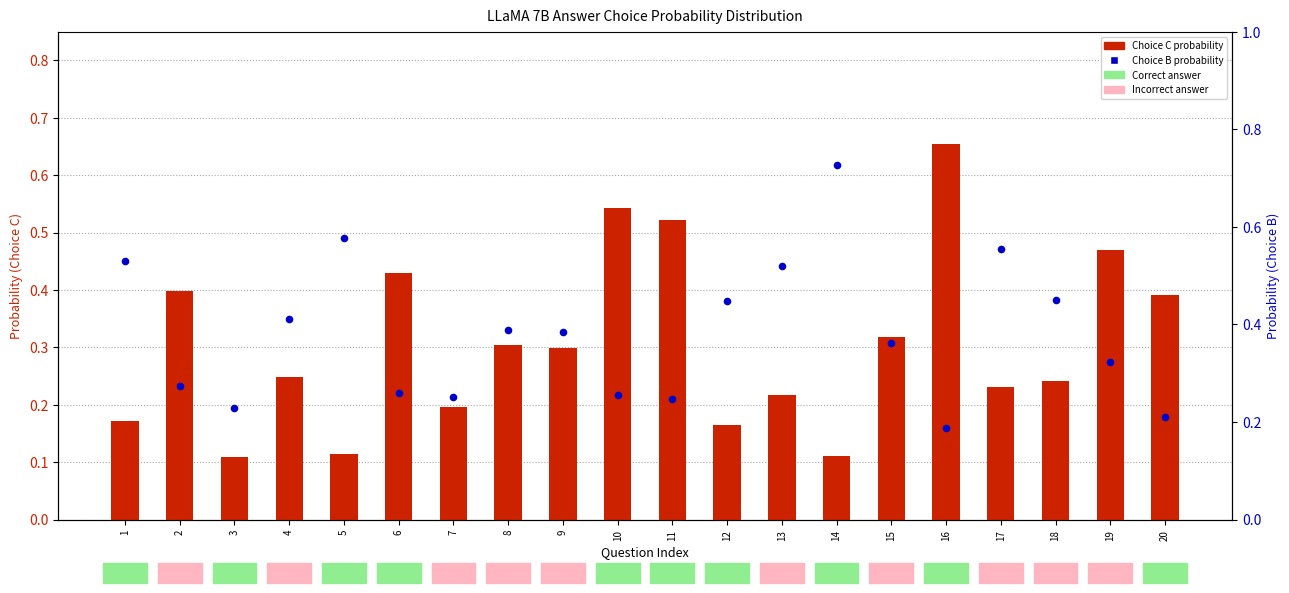

What is the total value across all series at 3?

0.3